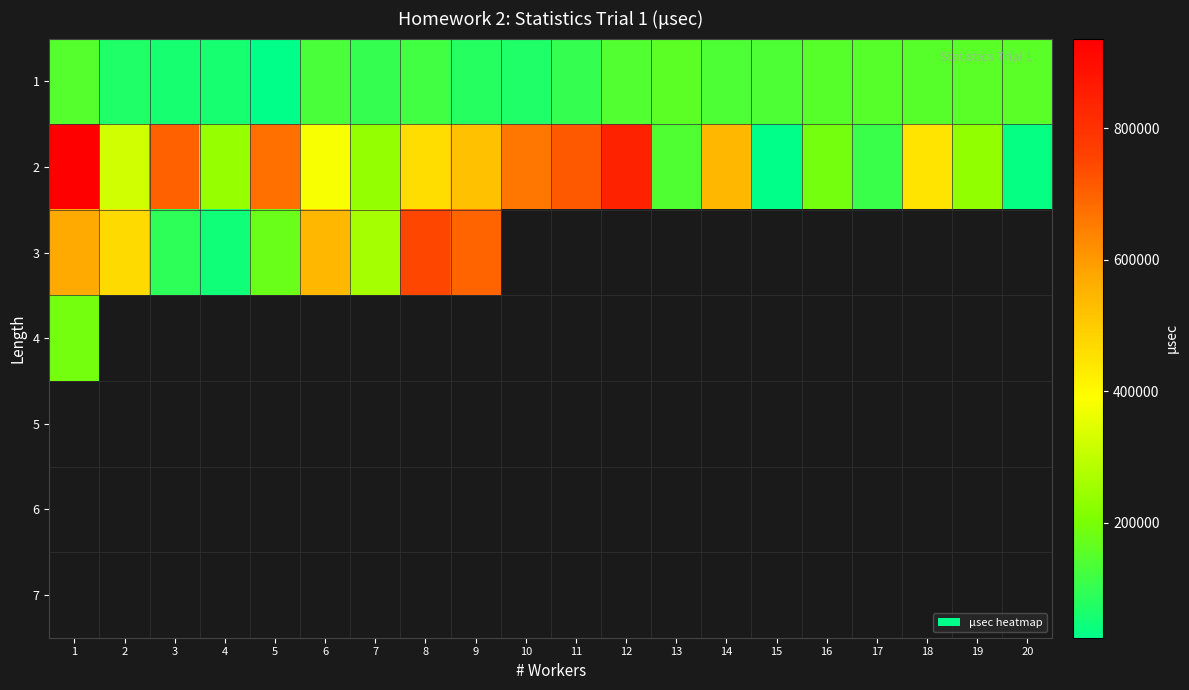

Which series changed the most between 15 and 16?

2